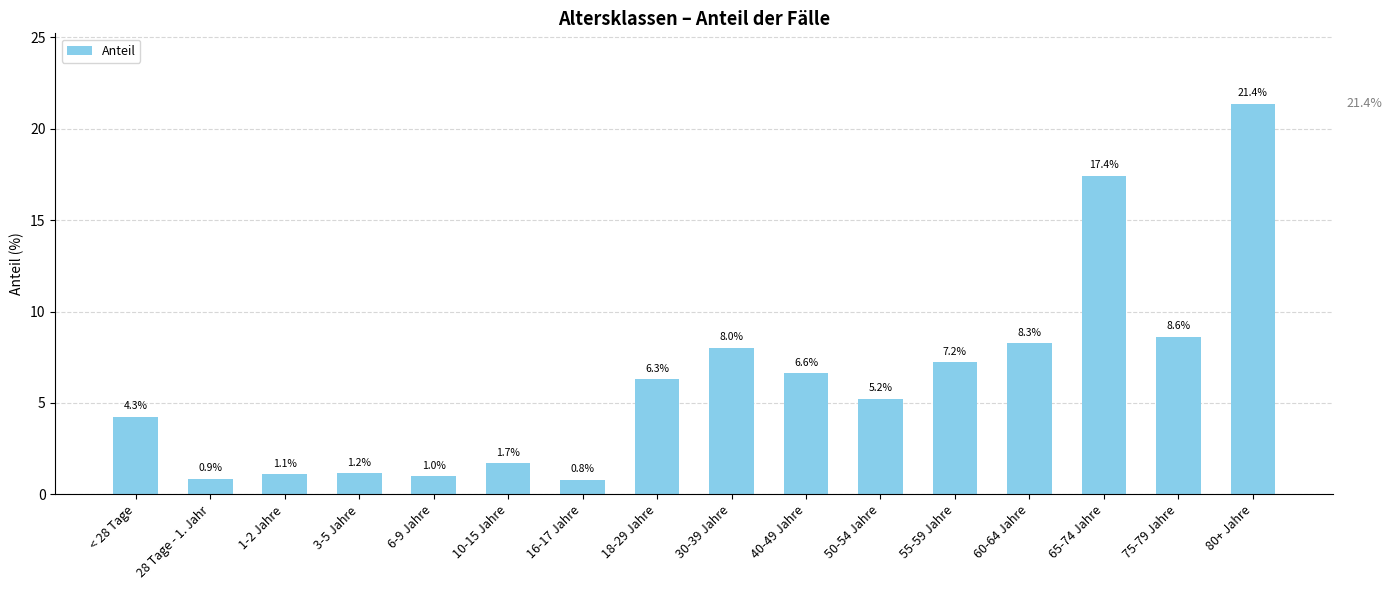

Read the value at 3-5 Jahre.

1.2